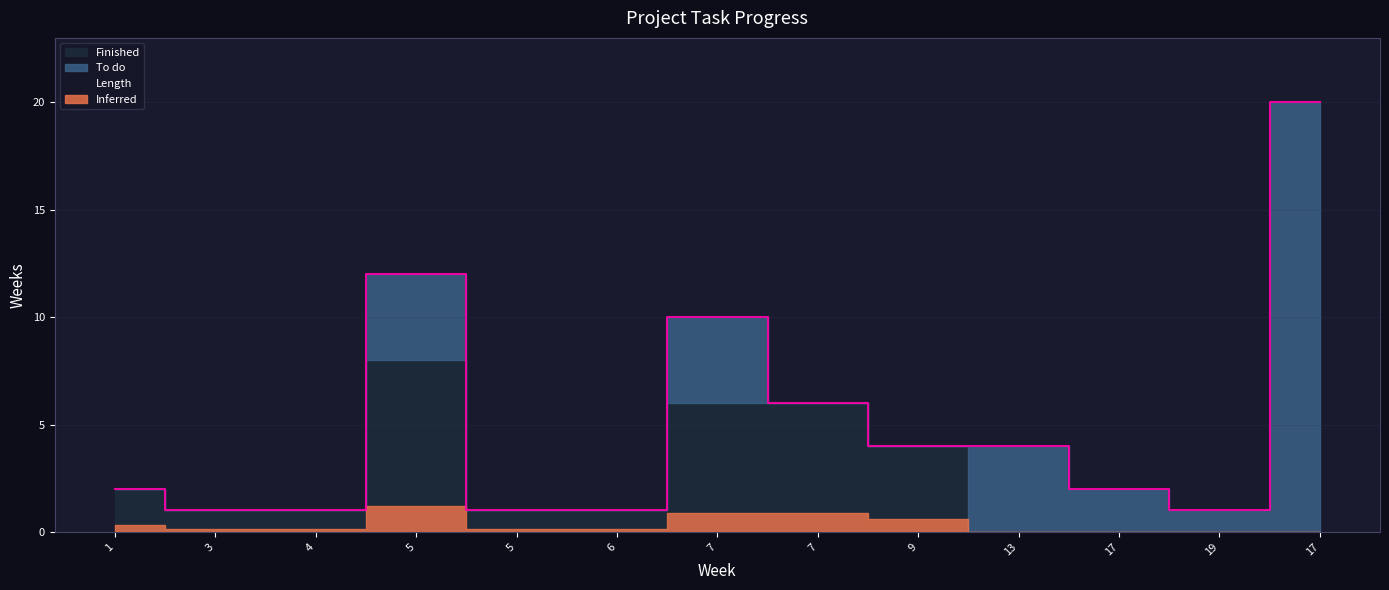

At which category is the sum across all series the highest?

17